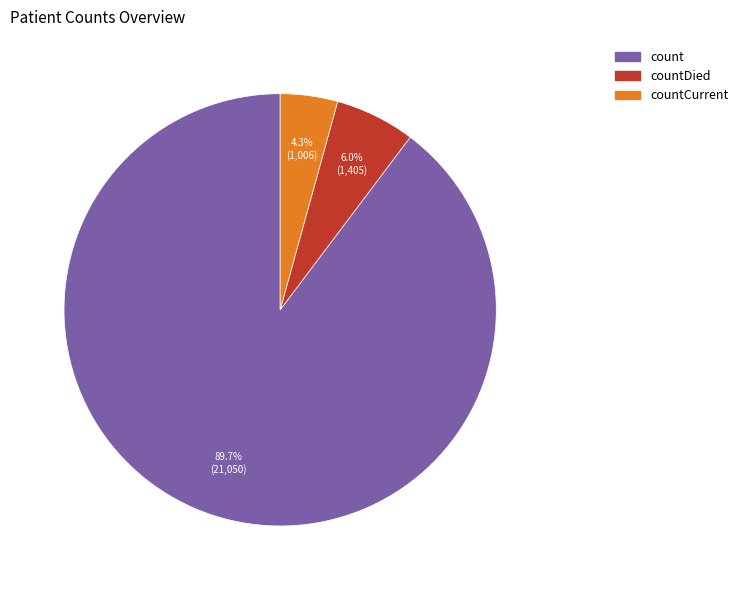

Does any single category account for the majority?

Yes